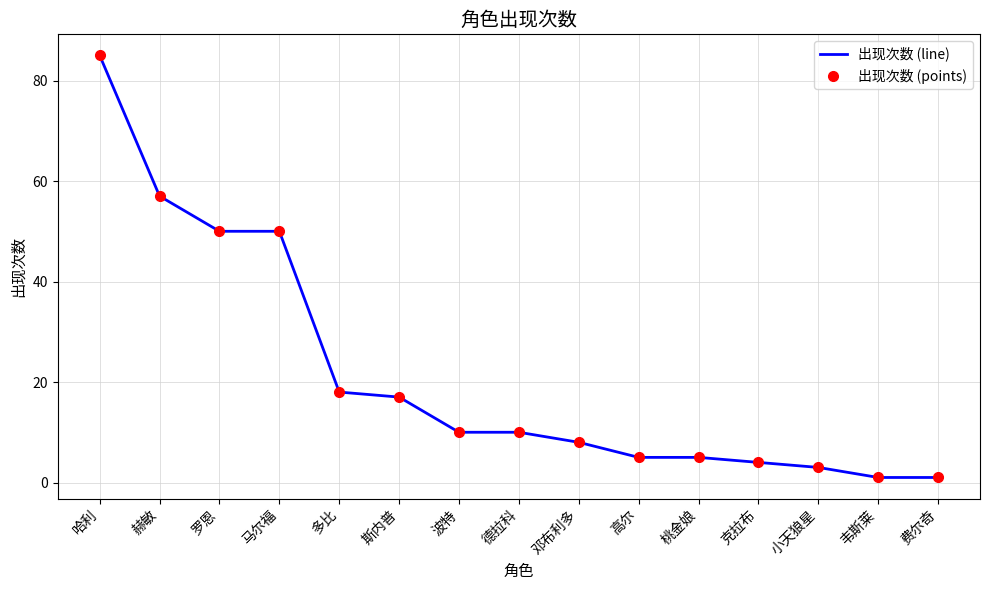

What is the value of the 出现次数 (points) point at the 1st from the left?

85